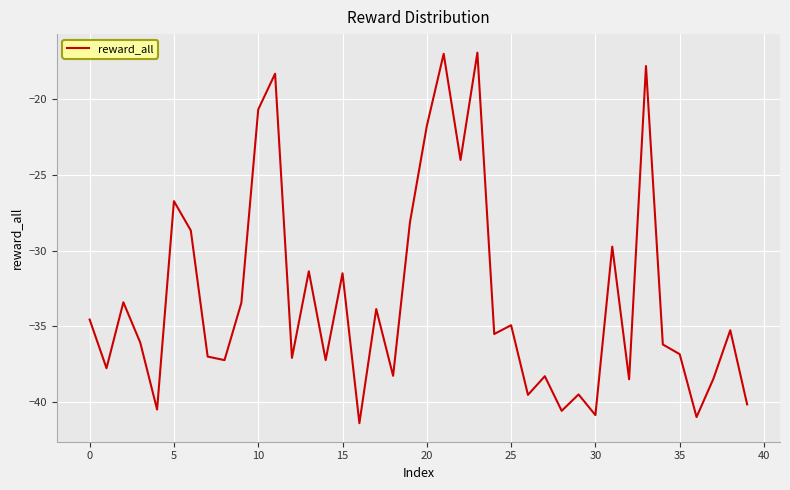

What is the greatest value displayed?

-16.9